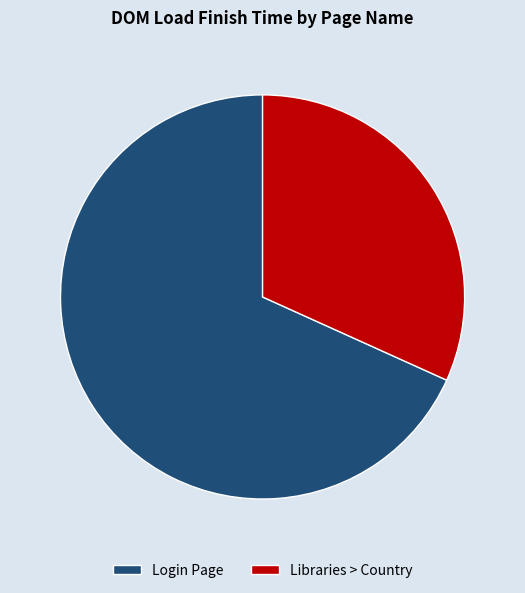

What is the majority slice?

Login Page